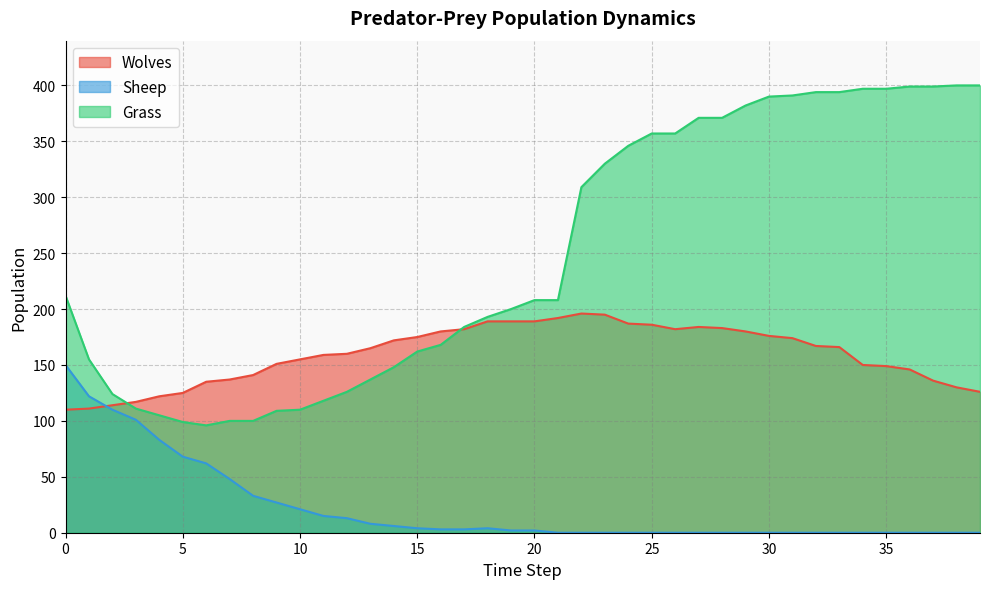

Rank the series by their maximum value, from lowest to highest.

Sheep, Wolves, Grass